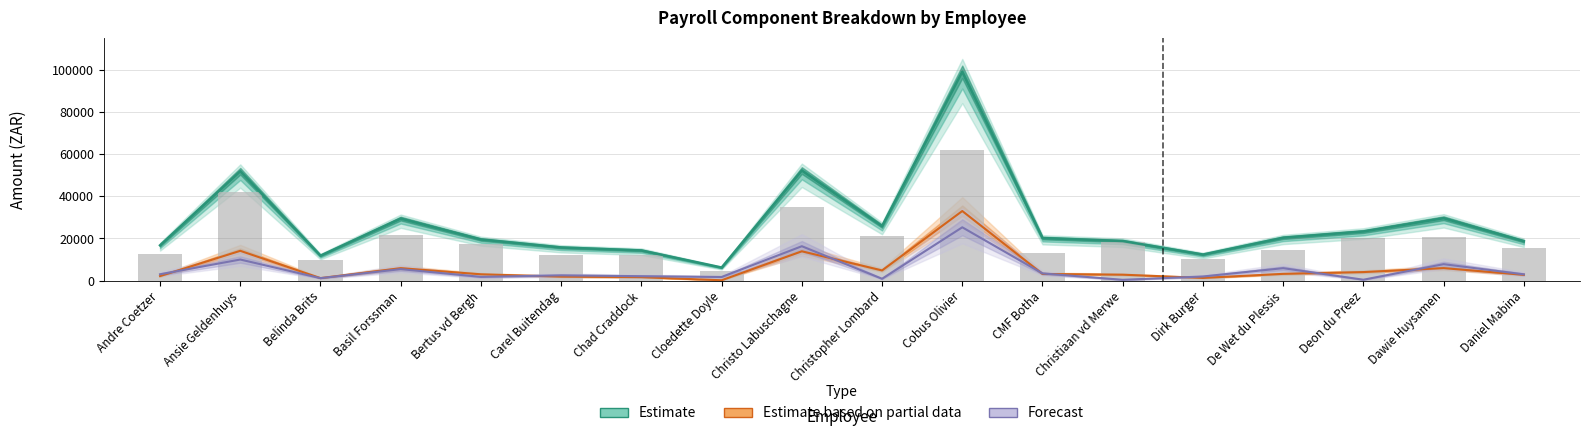

Is it true that Estimate based on partial data equals 14133.5 at Ansie Geldenhuys?

True